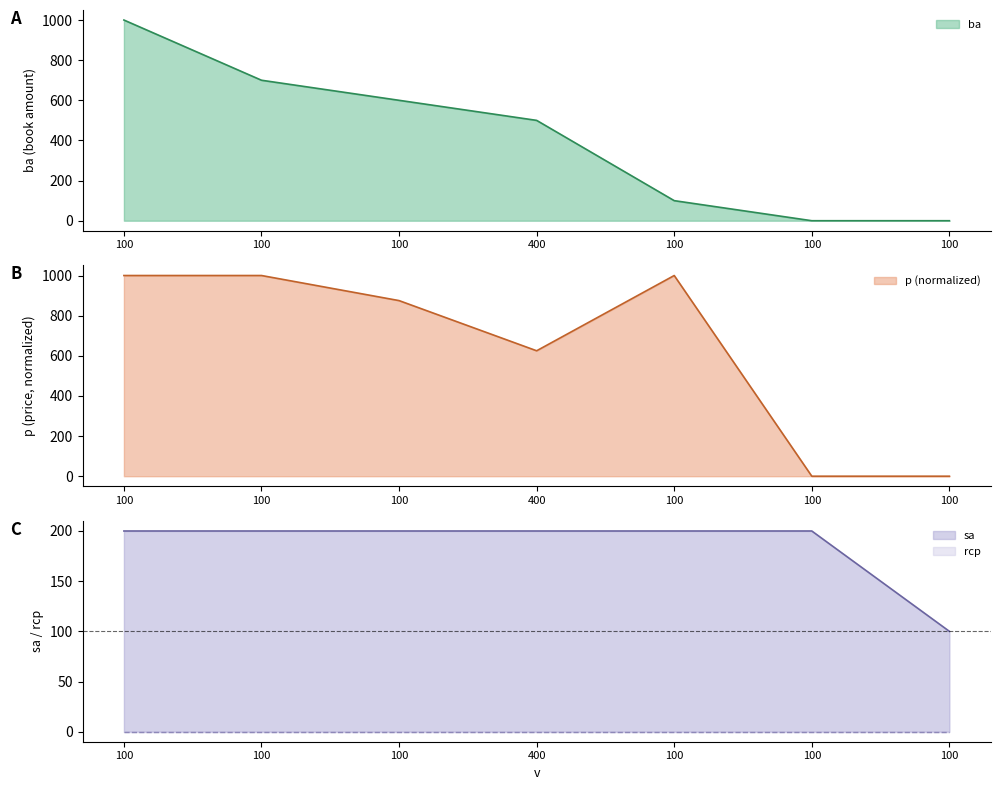

What is the maximum value shown in the chart?

1000